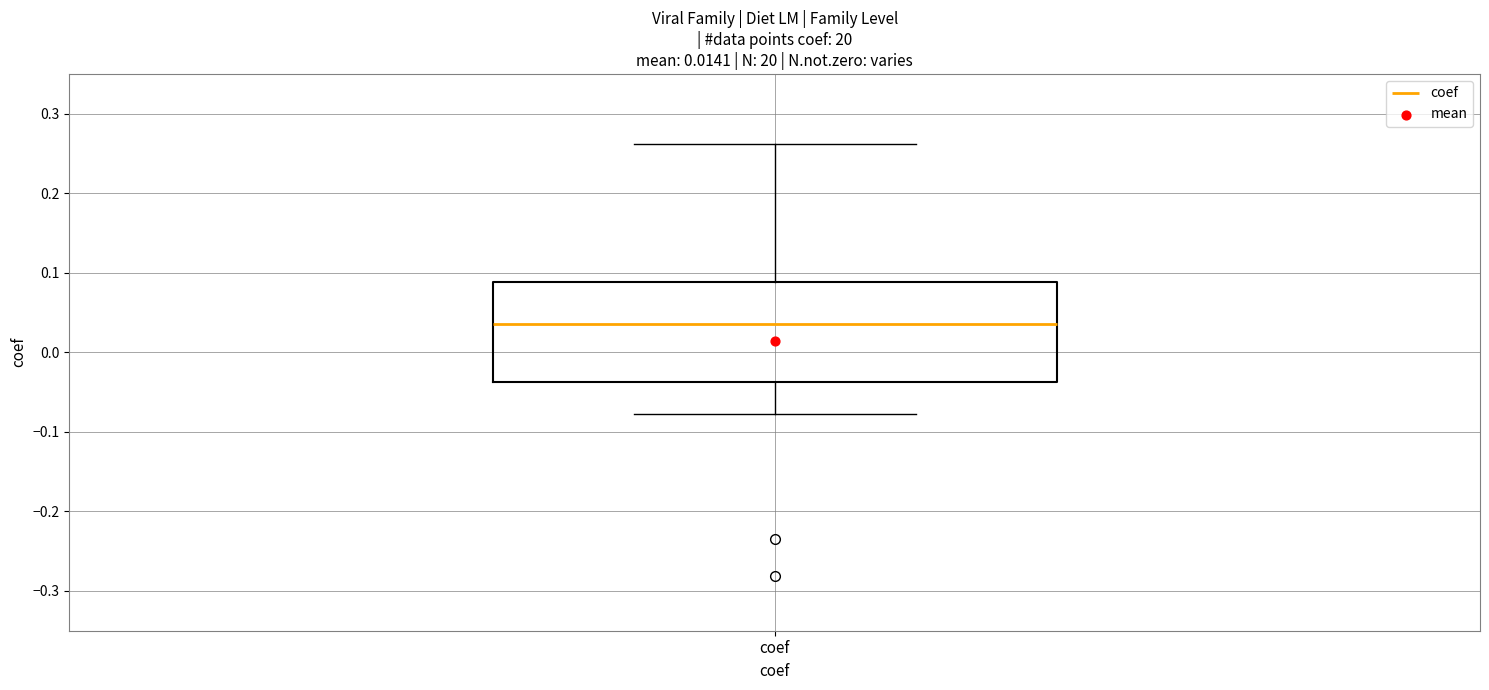

Where does the lower whisker of the box for coef end on the y-axis? The values are not printed on the chart, so give them approximately, as read against the axis.

-0.08